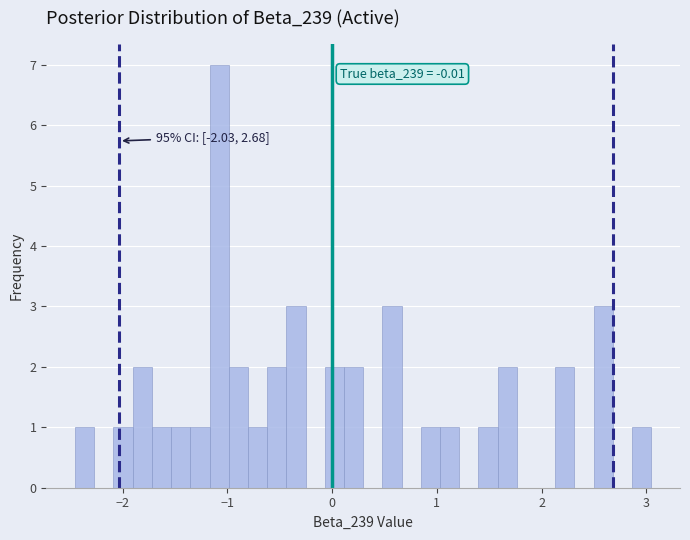

Read against the x-axis, roughly where is the centre of the tallest bar?

-1.1